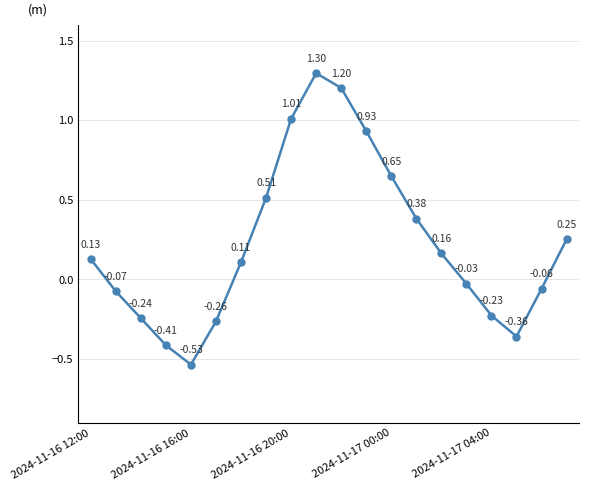

True or false: there are more than 0 points higher than both neighbors.

True